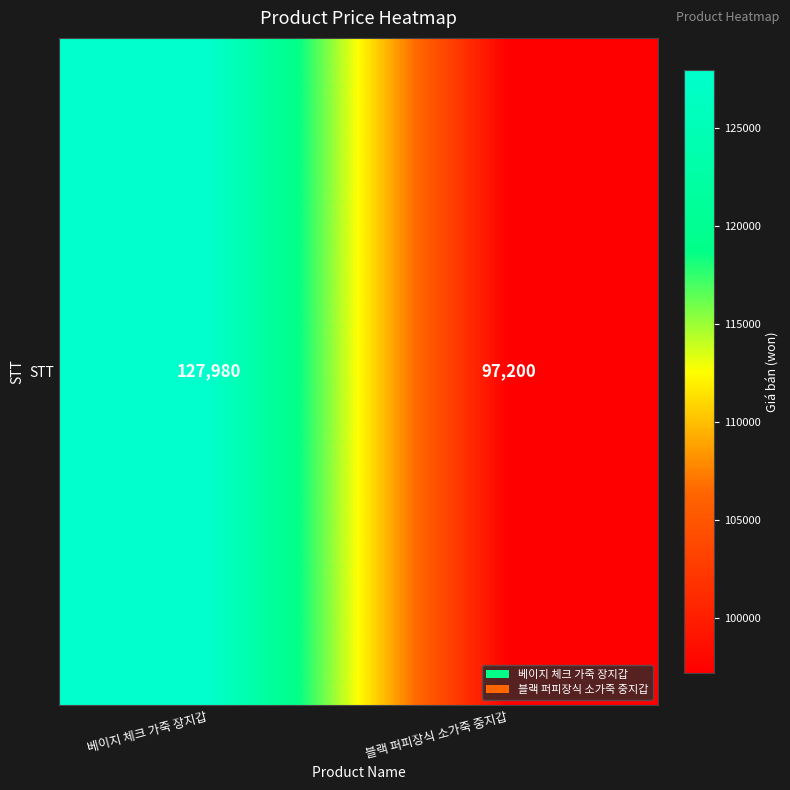

Which has a higher value, 블랙 퍼피장식 소가죽 중지갑 or 베이지 체크 가죽 장지갑?

베이지 체크 가죽 장지갑